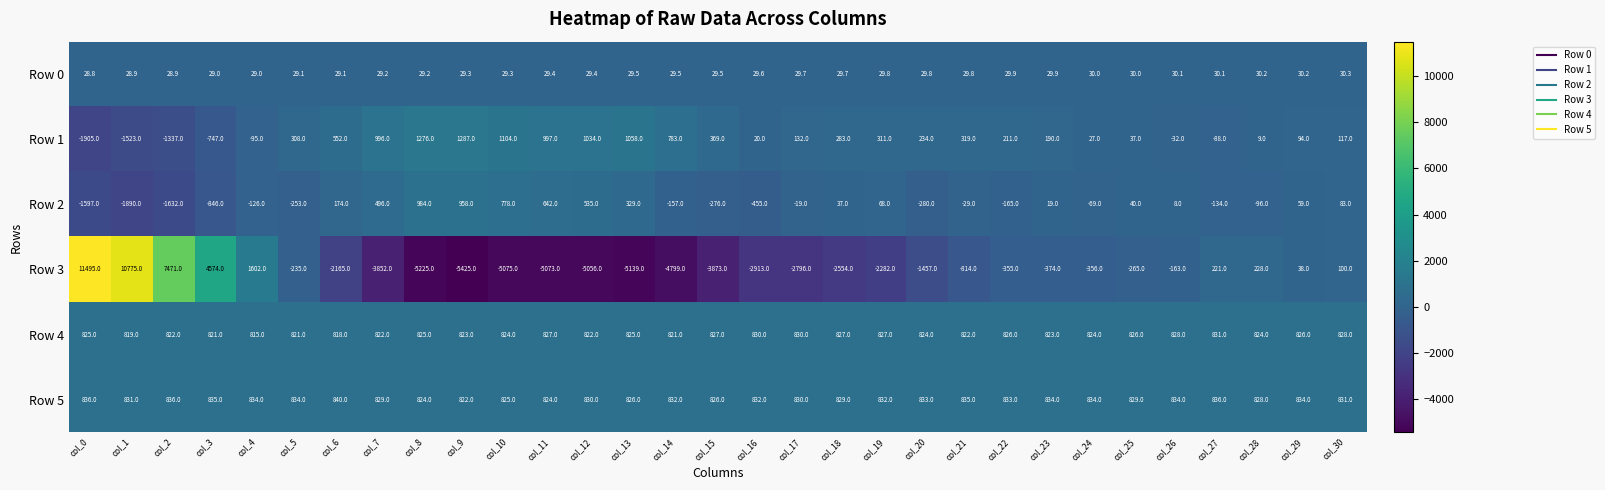

Is it true that Row 5 equals 220.8 at col_20?

False